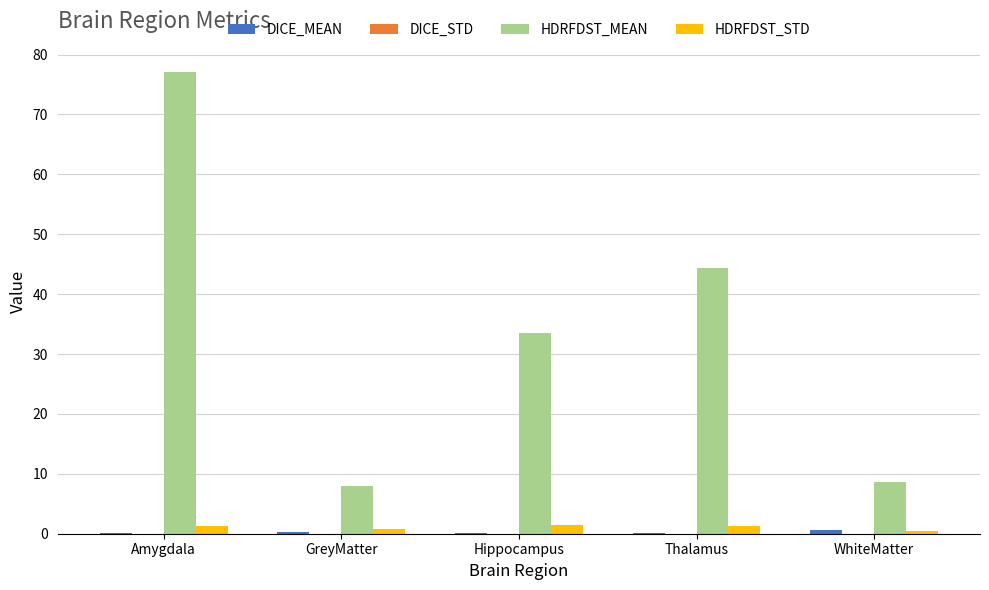

Which series changed the most between Amygdala and WhiteMatter?

HDRFDST_MEAN